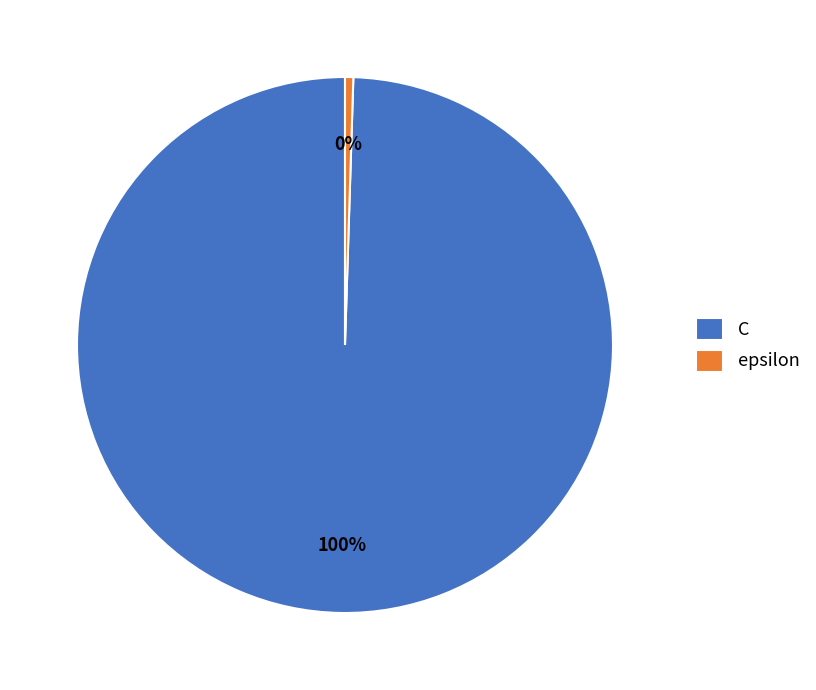

Does C represent more than half of the total?

Yes